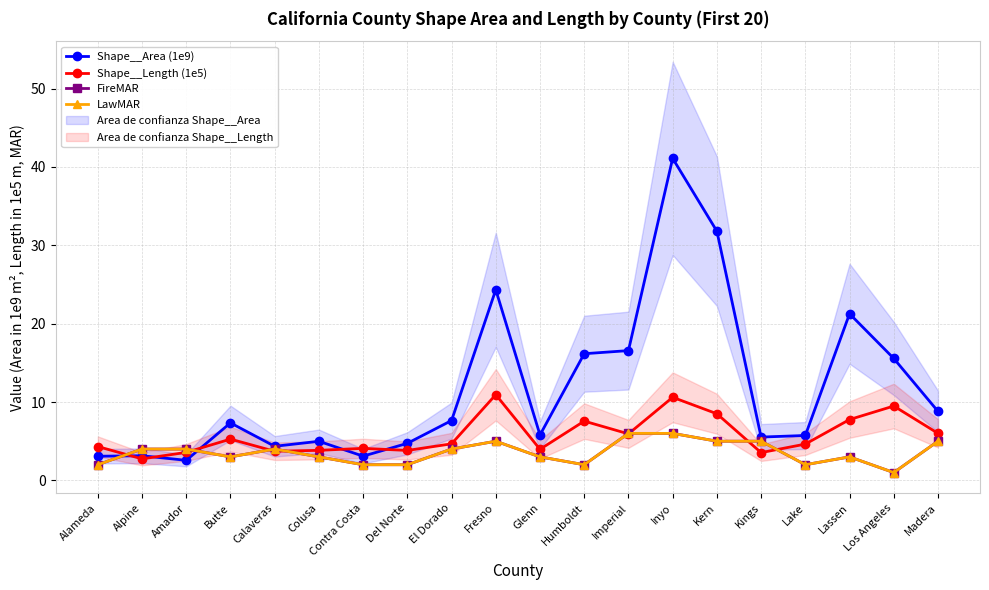

List the labels in order of Shape__Length (1e5) value, largest first.

Fresno, Inyo, Los Angeles, Kern, Lassen, Humboldt, Madera, Imperial, Butte, El Dorado, Lake, Alameda, Contra Costa, Glenn, Colusa, Del Norte, Calaveras, Amador, Kings, Alpine